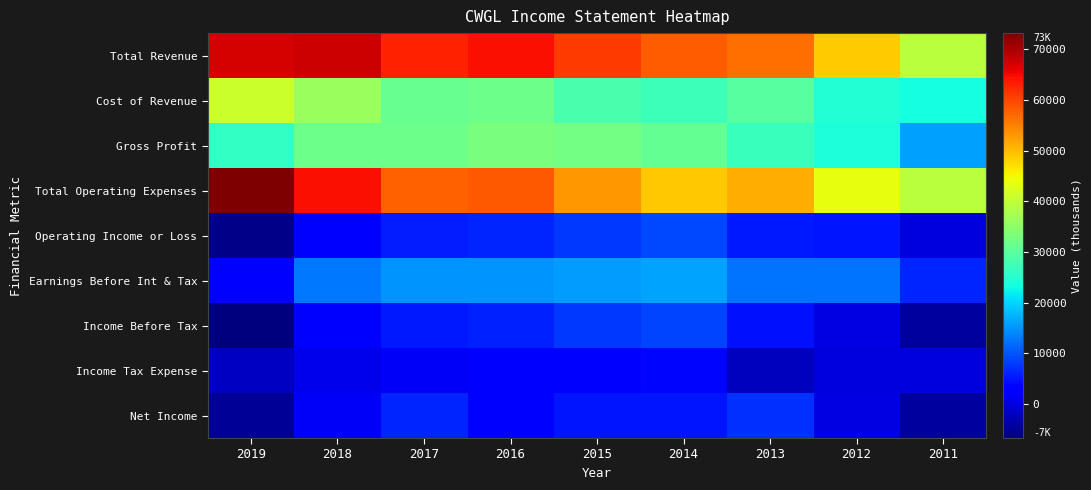

What is the difference between the highest and lowest values at 2011?

43700